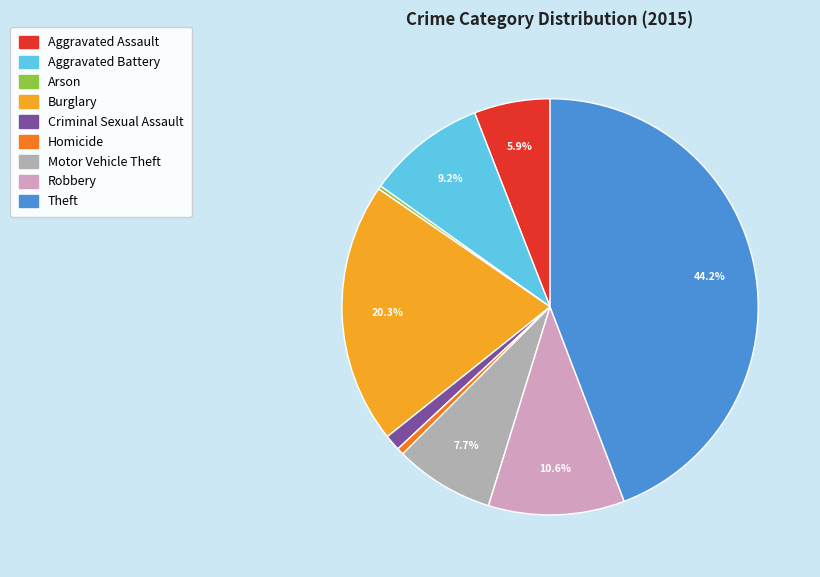

What percentage is NOT represented by Burglary?

79.7%